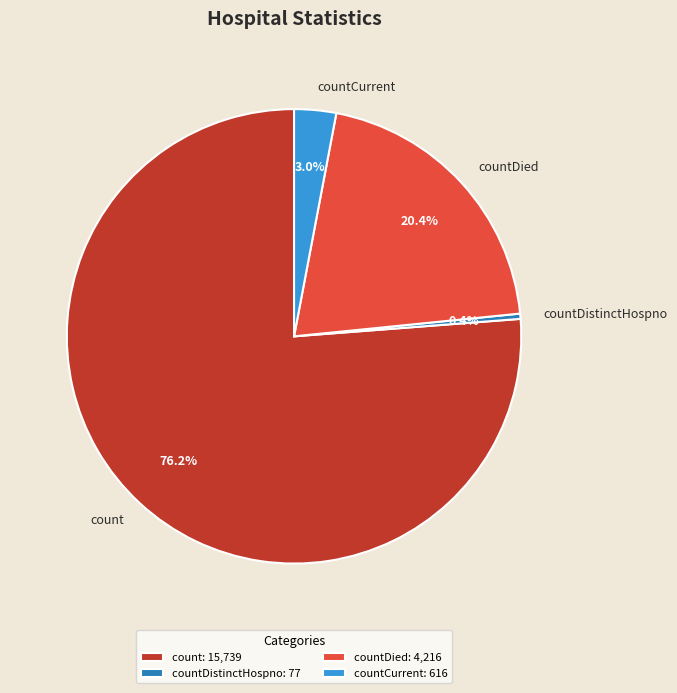

To the nearest percent, what is the average slice percentage?

25%